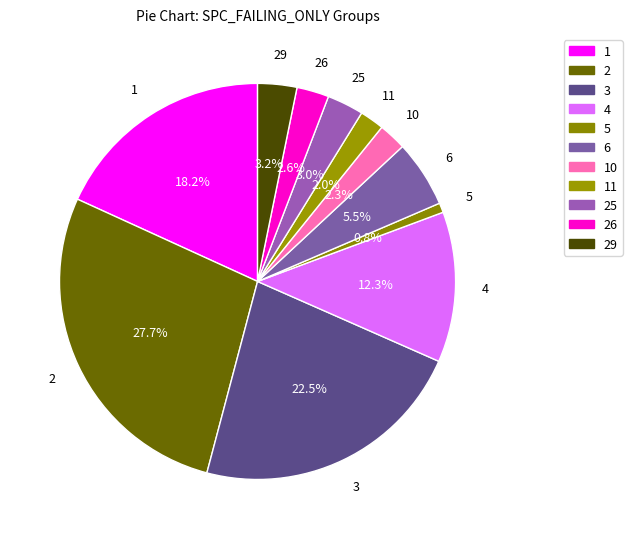

The 2 slice represents 14% of the pie. True or false?

False